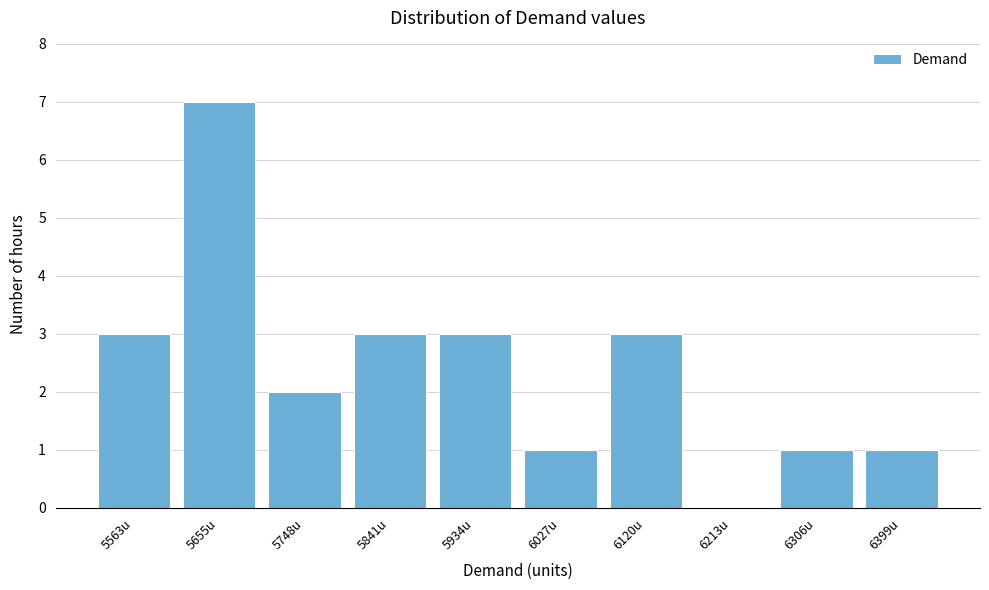

Reading right to left, what are all the values shown in this chart?

6399u=1	6306u=1	6213u=0	6120u=3	6027u=1	5934u=3	5841u=3	5748u=2	5655u=7	5563u=3